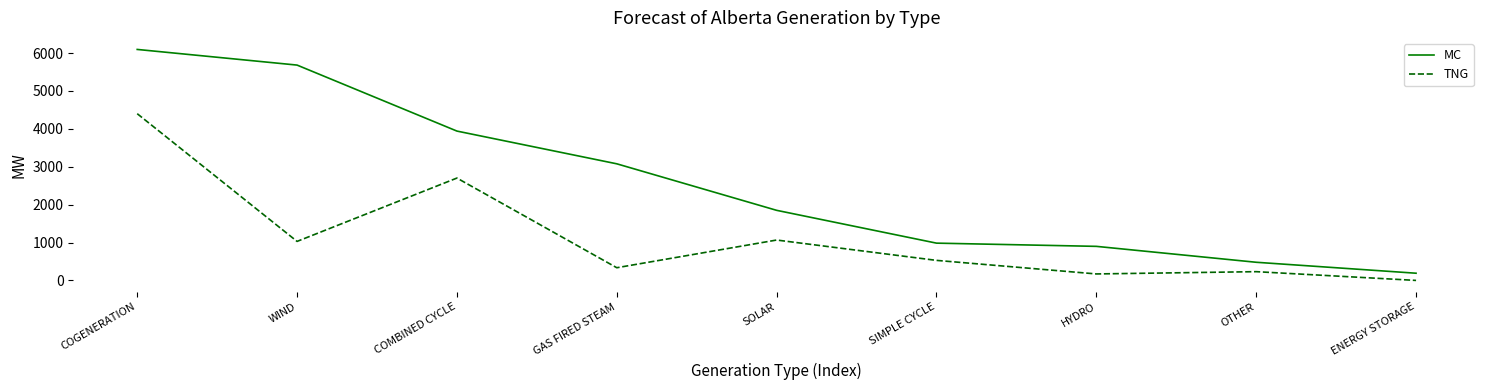

At which label does MC reach its minimum?

ENERGY STORAGE